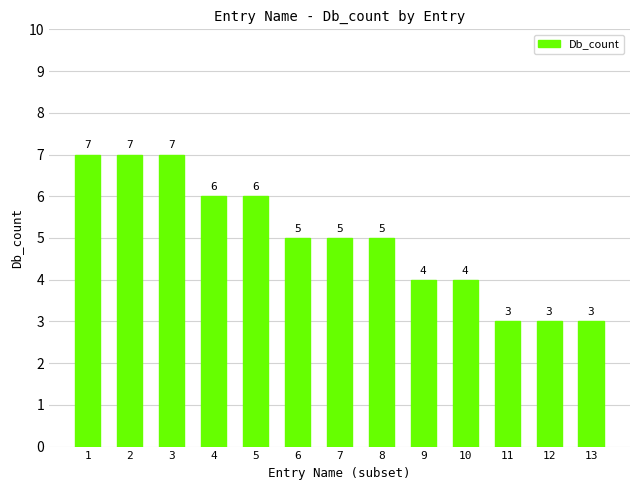

Which has a higher value, 1 or 4?

1